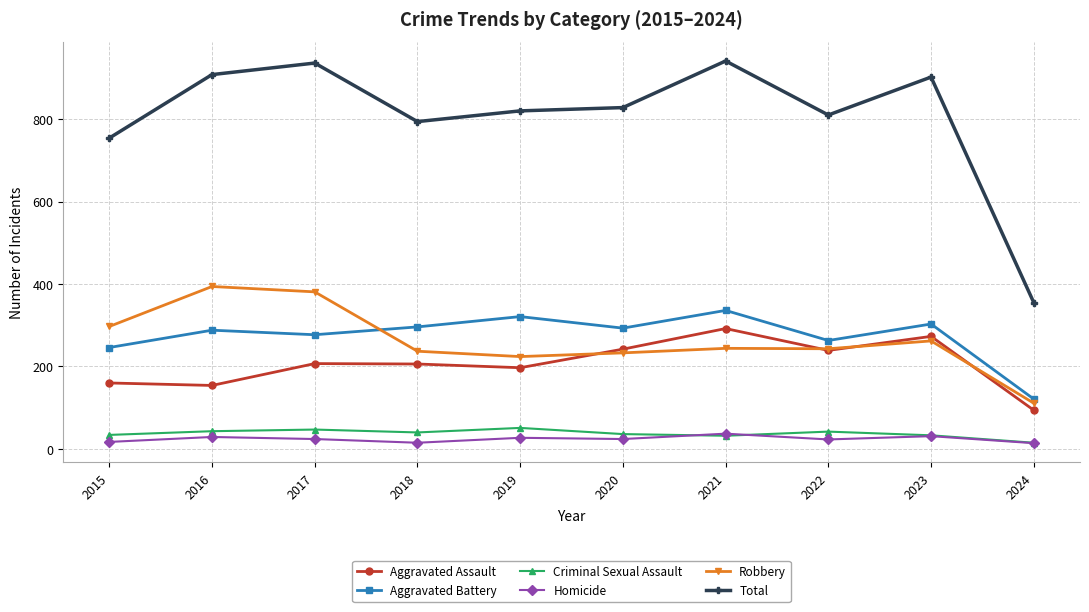

Rank the series by their maximum value, from highest to lowest.

Total, Robbery, Aggravated Battery, Aggravated Assault, Criminal Sexual Assault, Homicide